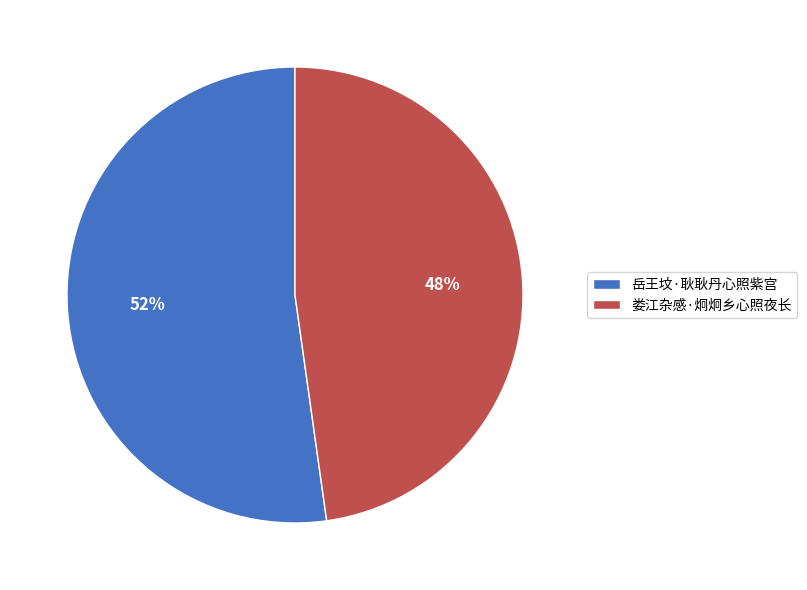

To the nearest percent, what portion does 岳王坟·耿耿丹心照紫宫 represent?

52%